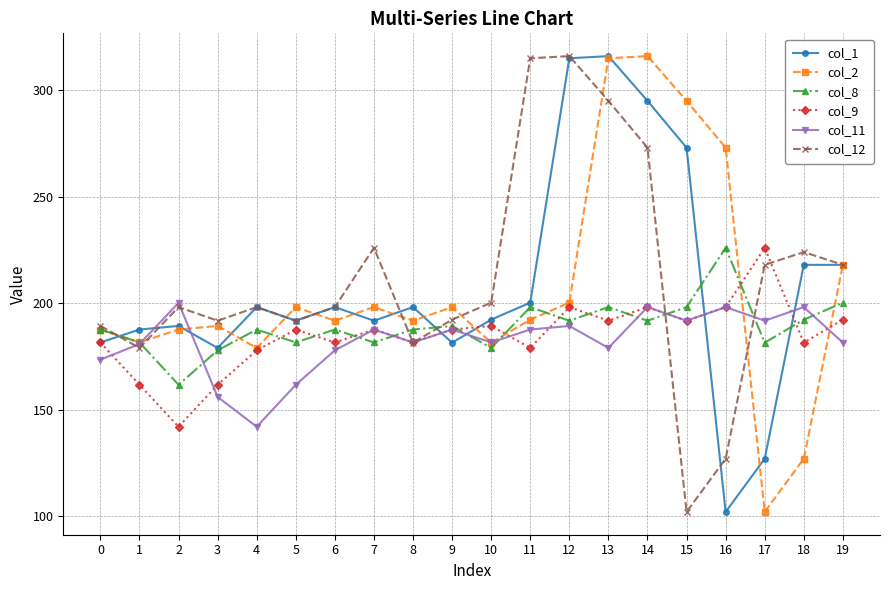

What is the maximum value for col_11?

200.2